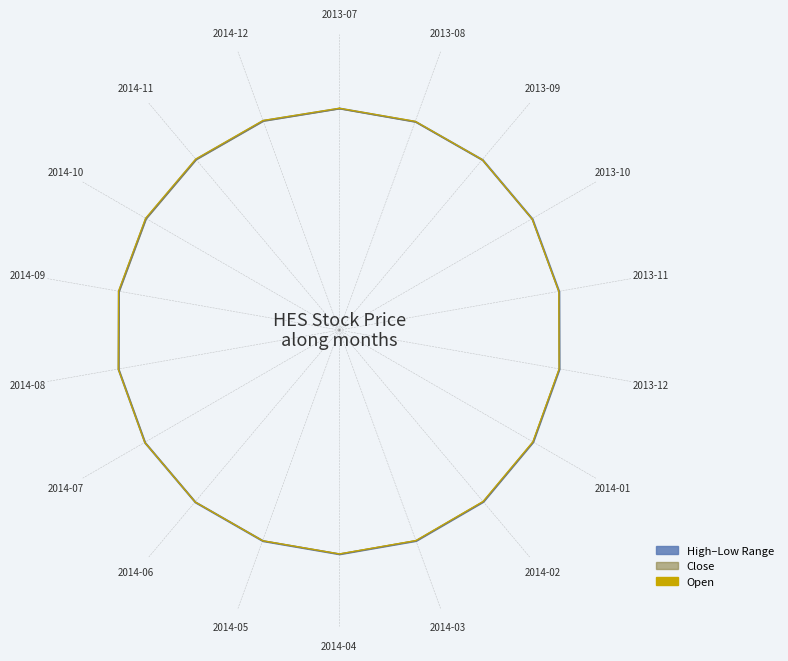

What is the change in value from 2014-03 to 2014-07?

+0.2